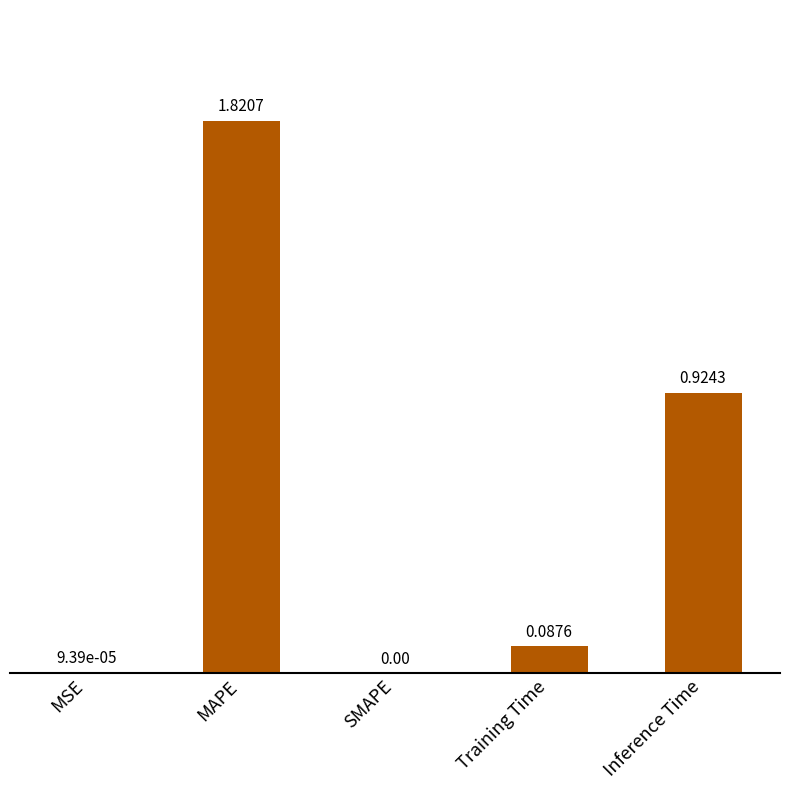

Which has a higher value, MSE or SMAPE?

MSE